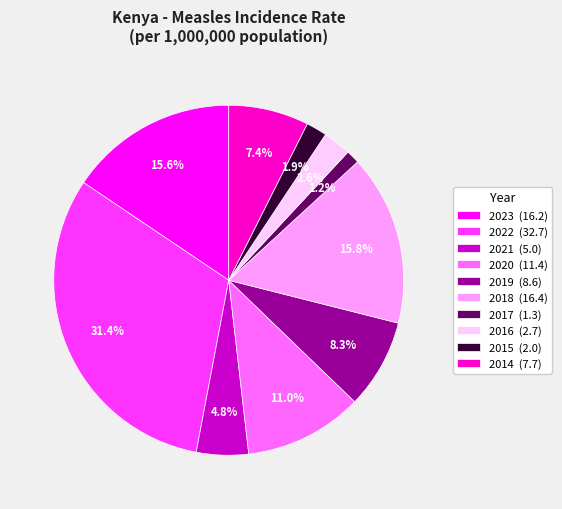

True or false: 2021 accounts for 12% of the total.

False